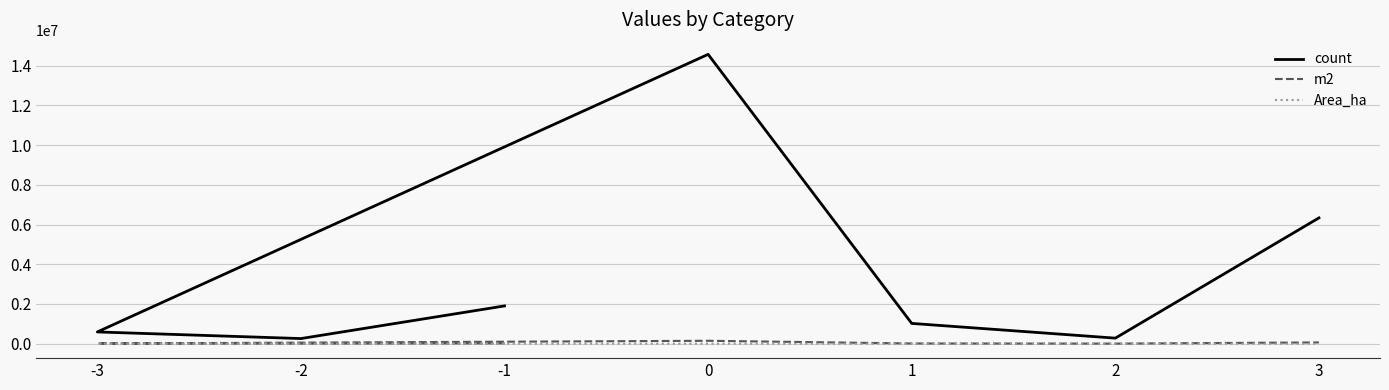

What is the maximum value shown in the chart?

14576277.0